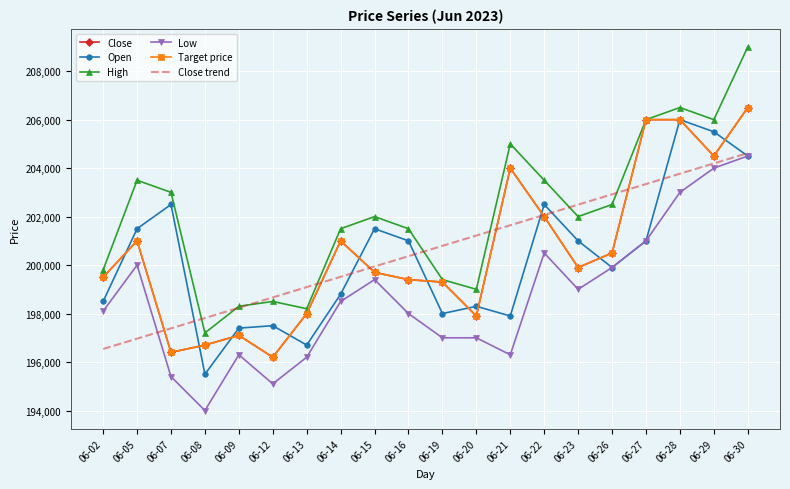

What is the value of the Open point at the 16th from the left?

199900.0